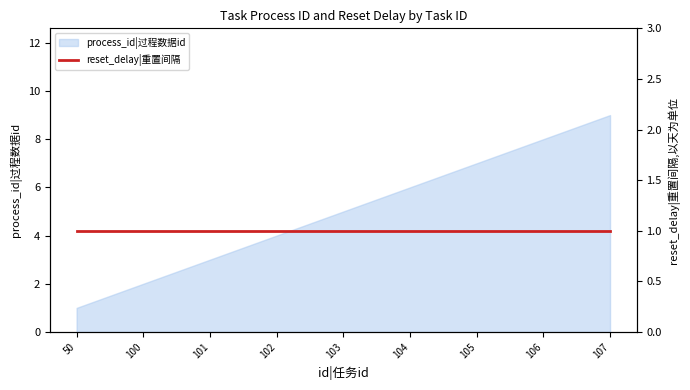

Approximately how many times larger is the value at 102 compared to 100?

2.0